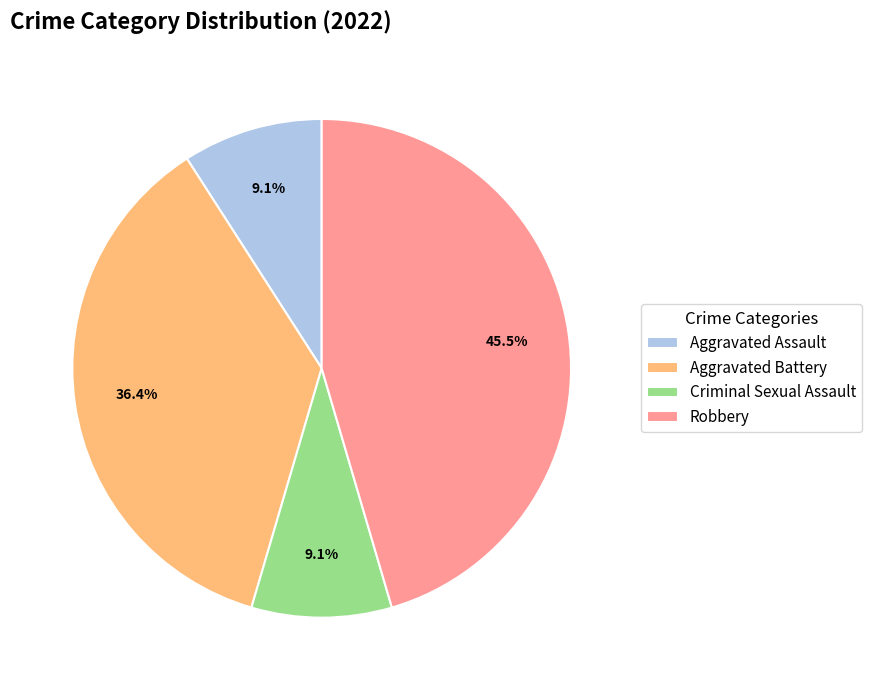

What percentage is the Aggravated Assault slice, to the nearest percent?

9%